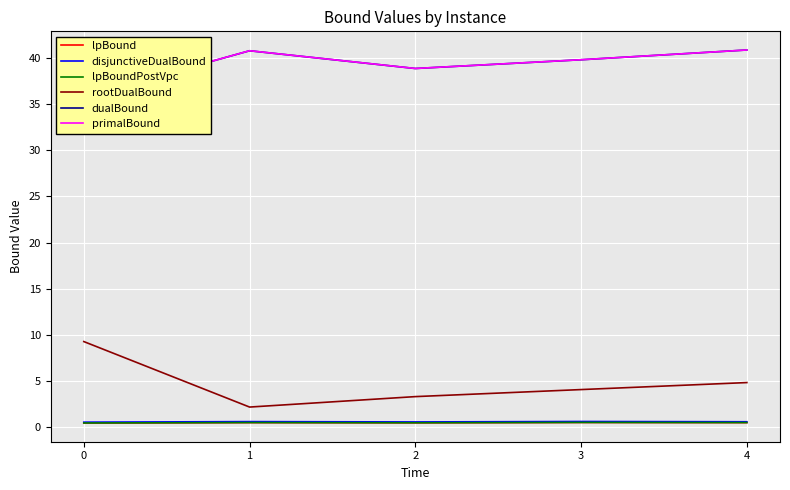

Count the lpBound values in the range 0 to 1.

5